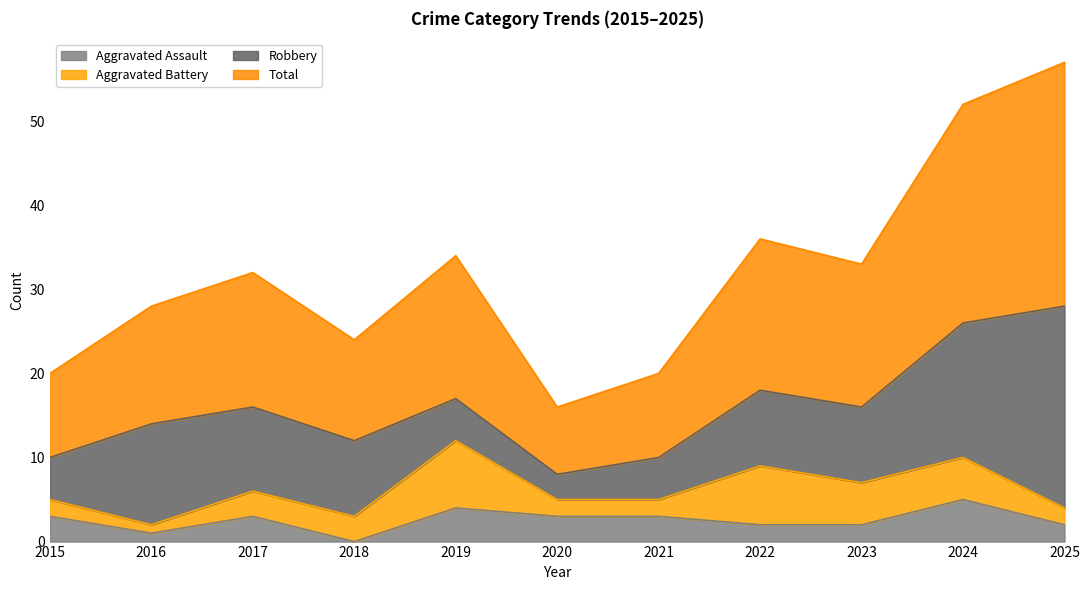

What is the value of the Aggravated Assault point at the 7th from the left?

3